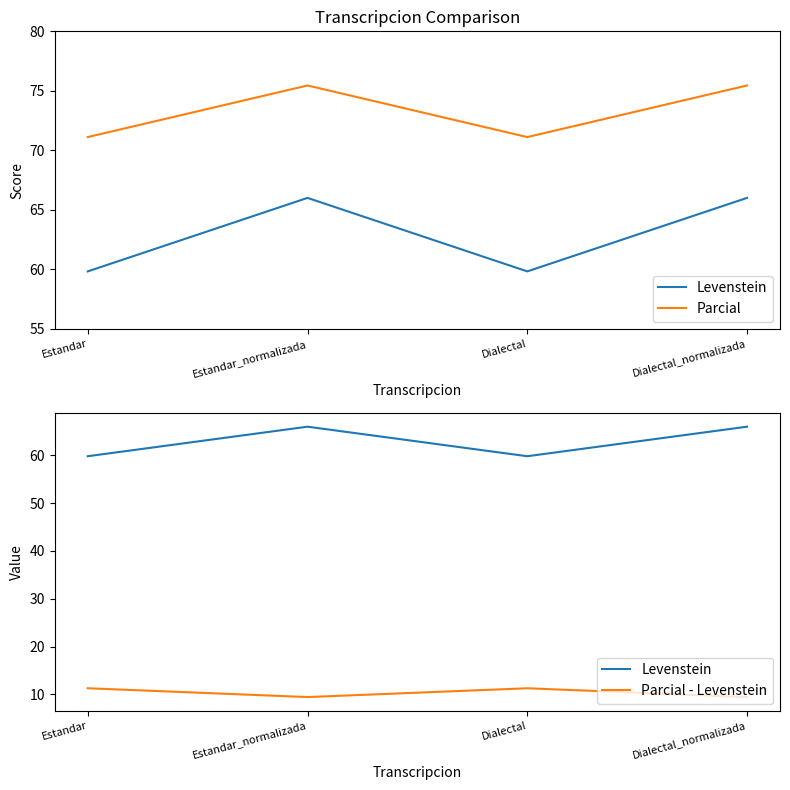

How many lines are shown in the chart?

3